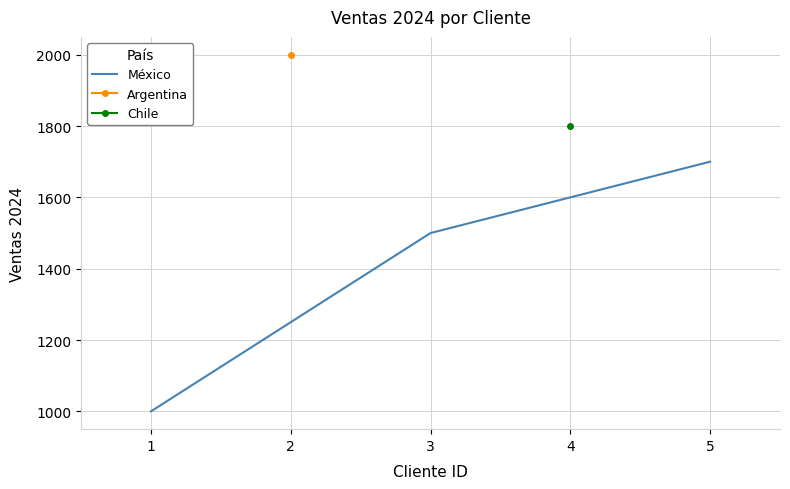

Rank the categories by México value from highest to lowest.

5, 3, 1